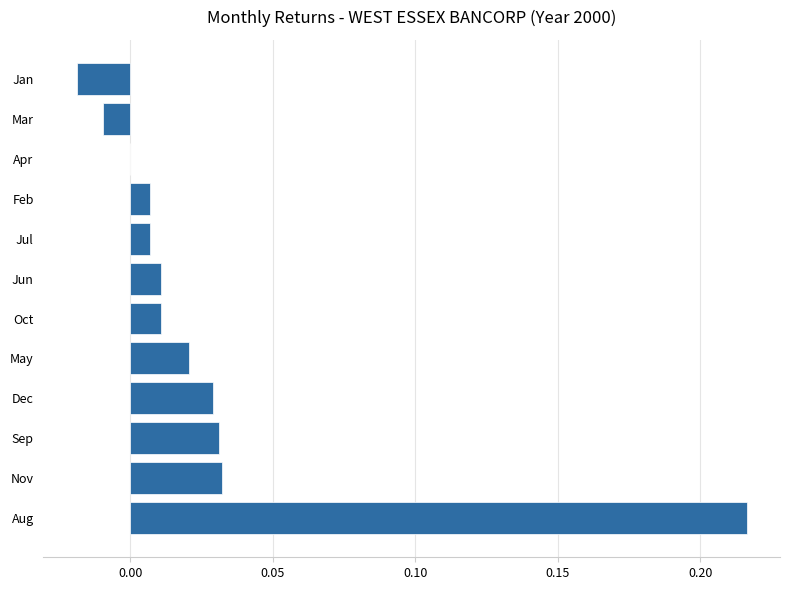

The value at Sep is 0.0. True or false?

True